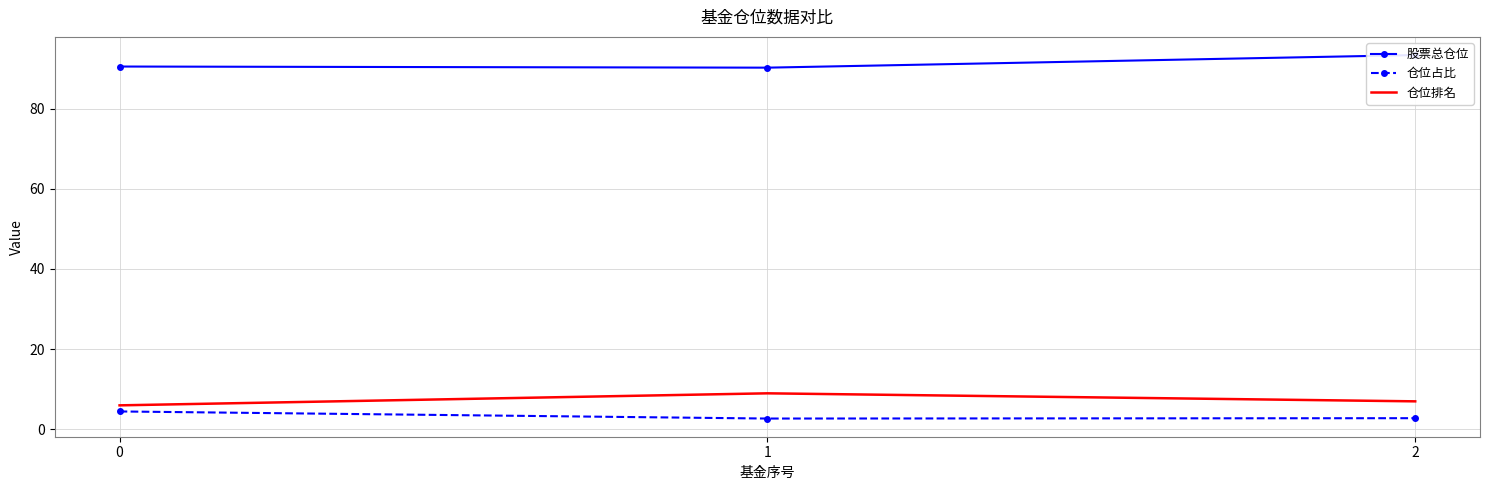

What is the value of the 股票总仓位 point at the 1st from the left?

90.5